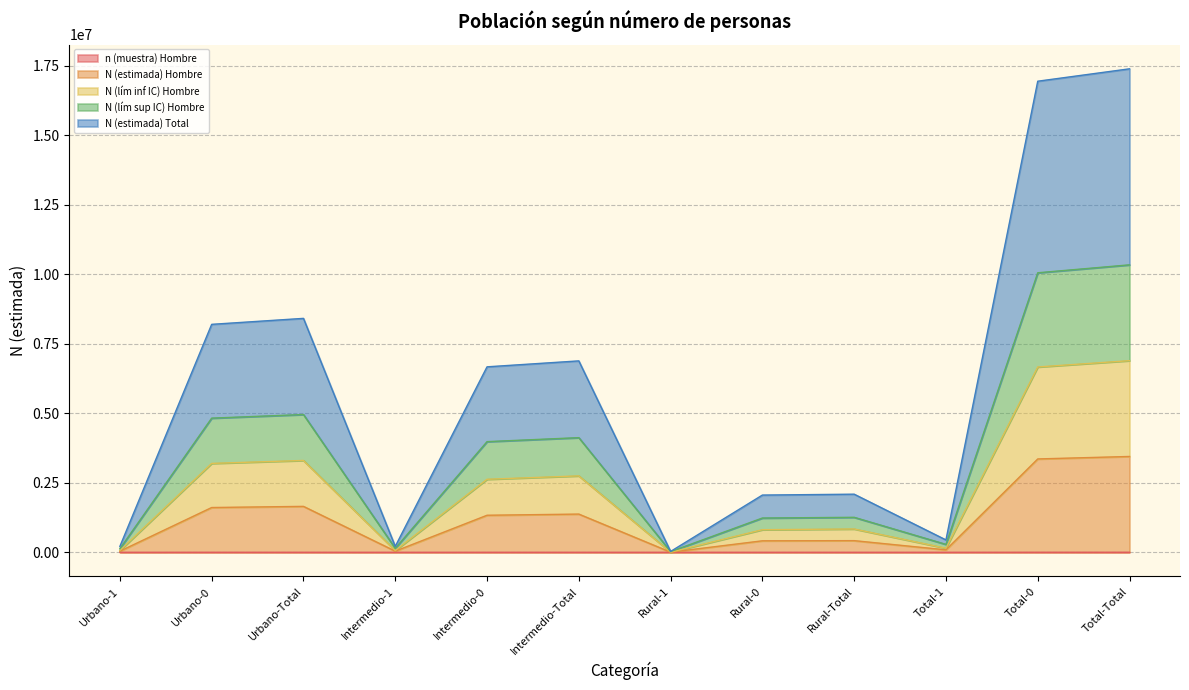

How many lines are shown in the chart?

5